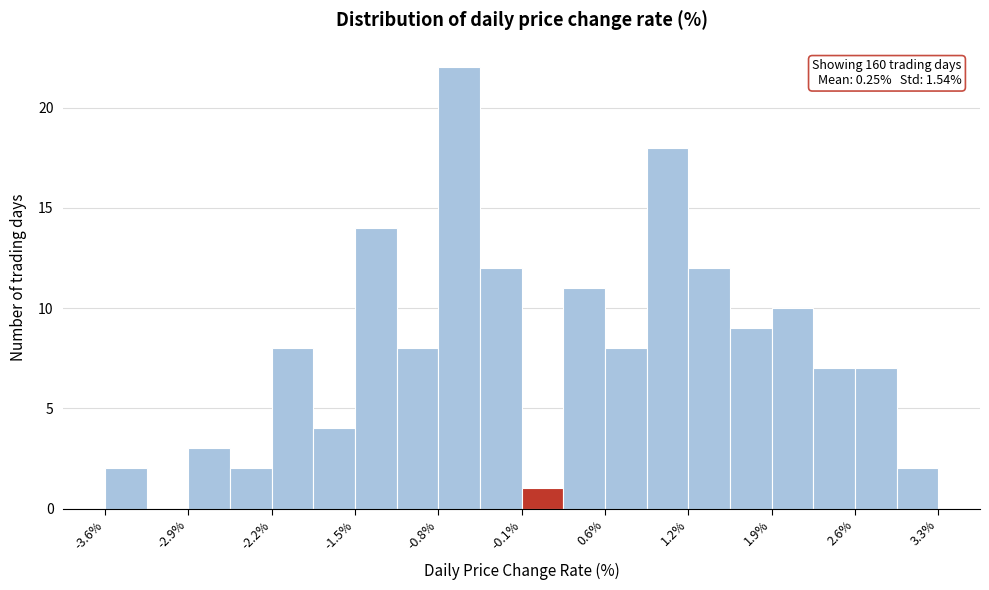

Read against the x-axis, roughly where is the centre of the tallest bar?

-0.7